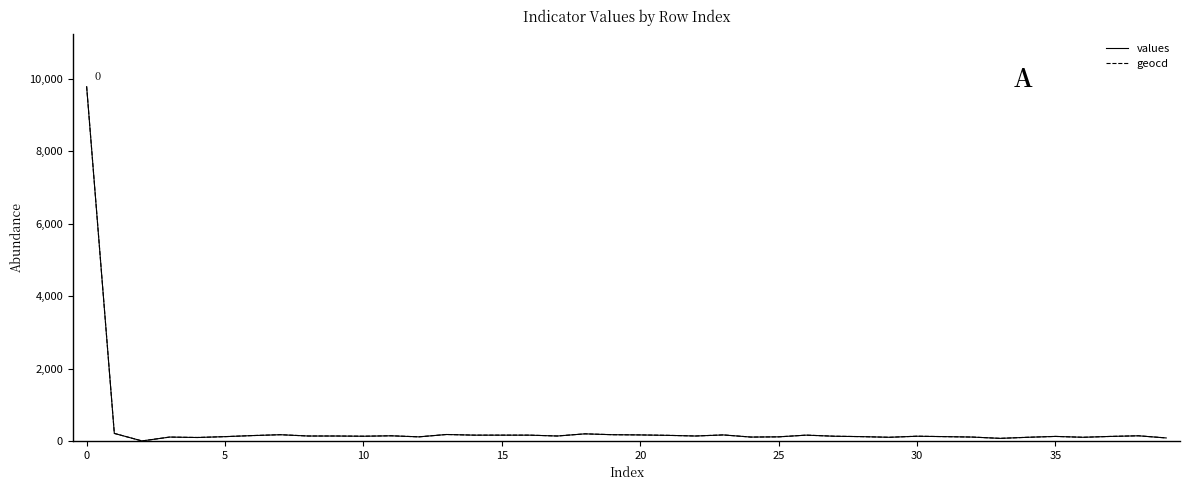

How many lines are shown in the chart?

2